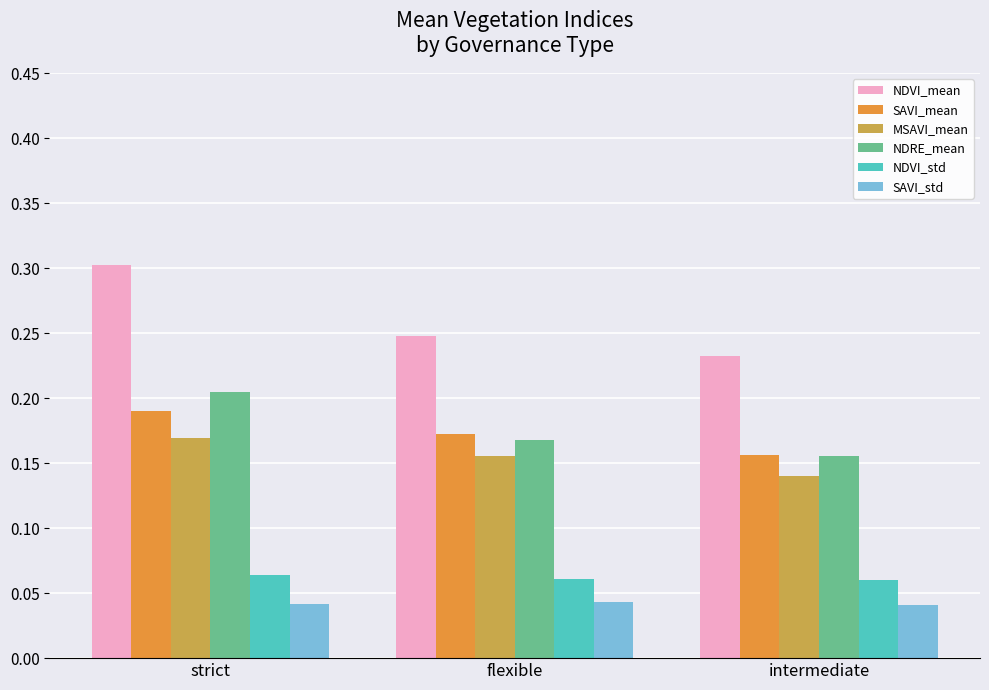

What is the sum of all MSAVI_mean values?

0.5